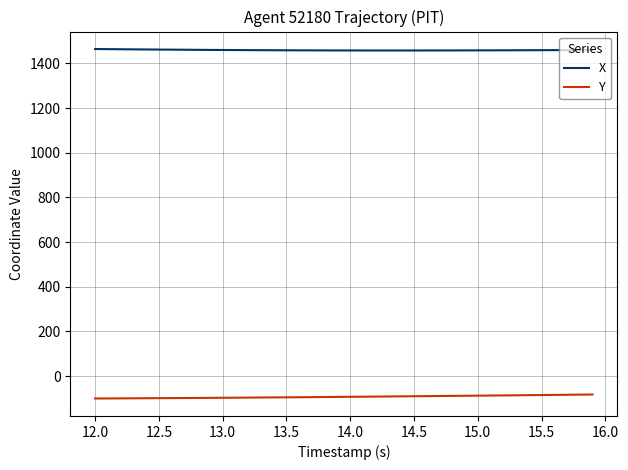

What is the maximum value for X?

1464.8